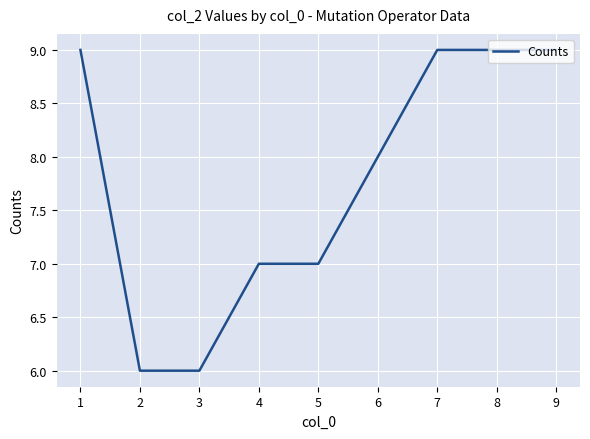

What is the maximum value shown in the chart?

9